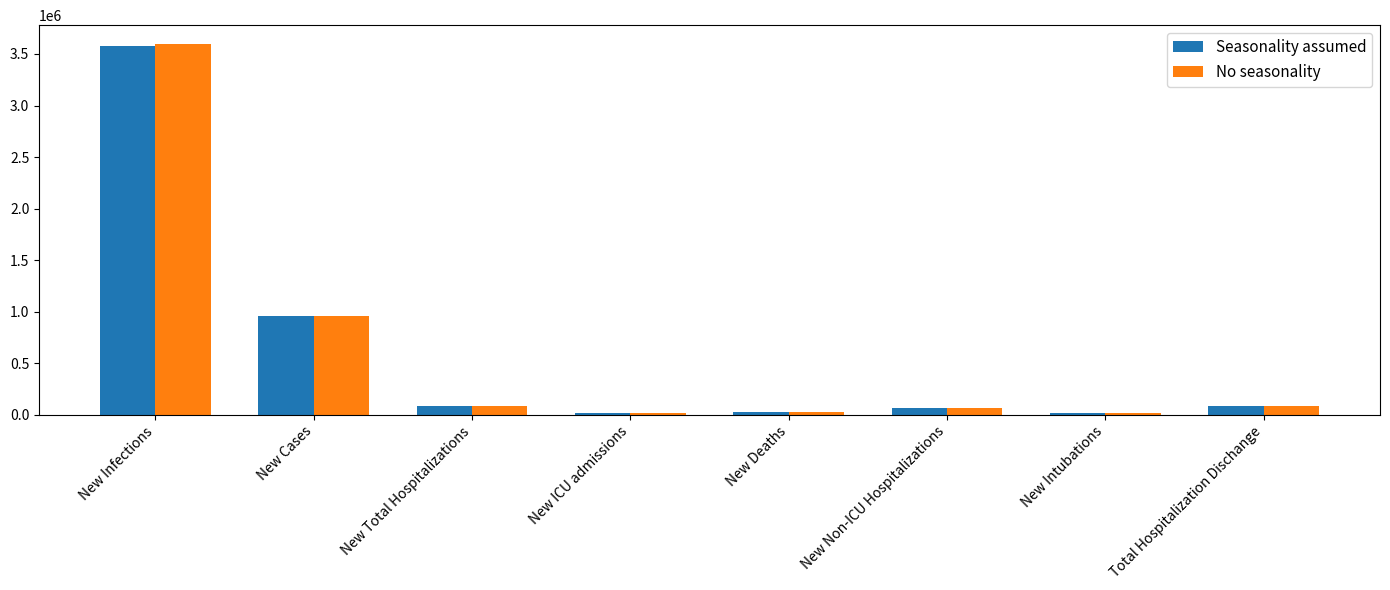

Between New Cases and New Intubations, which series saw the biggest shift?

Seasonality assumed